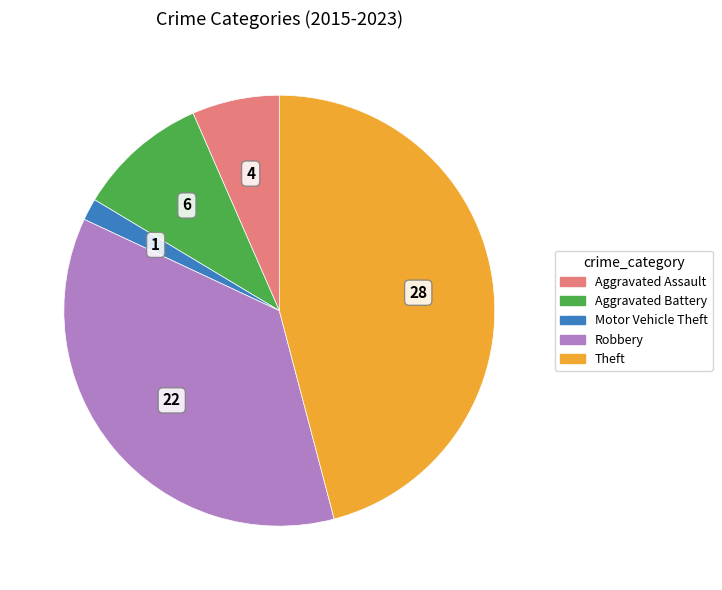

Combined, do Aggravated Assault and Aggravated Battery account for over 50%?

No